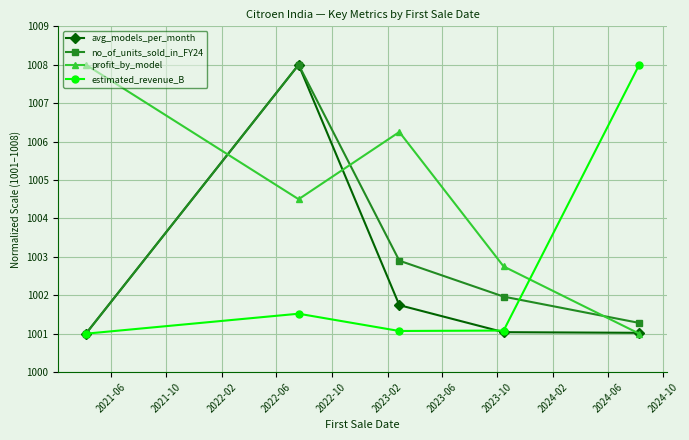

What is the value of the estimated_revenue_B point at the 1st from the left?

1001.0